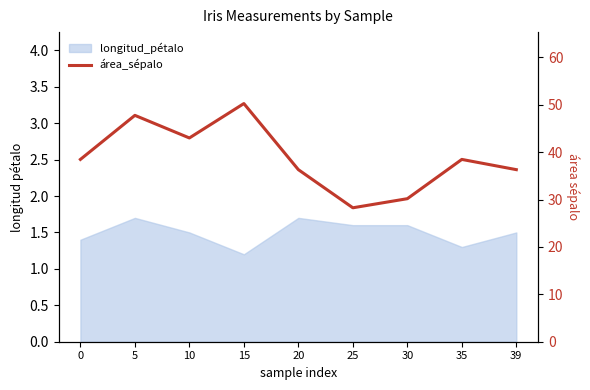

How many values are below 38?

4